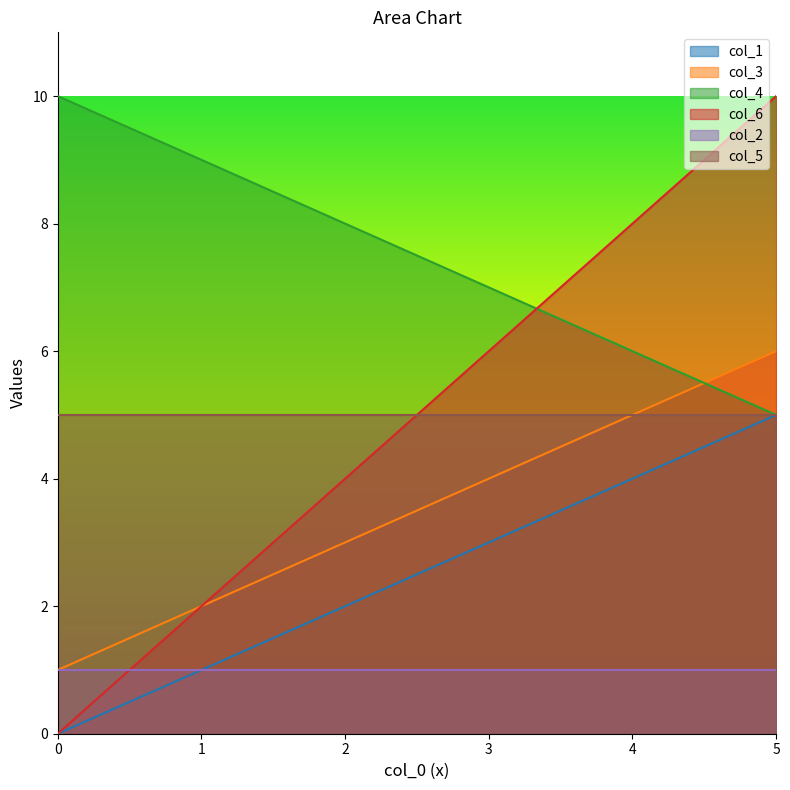

What is the sum of all col_4 values?

45